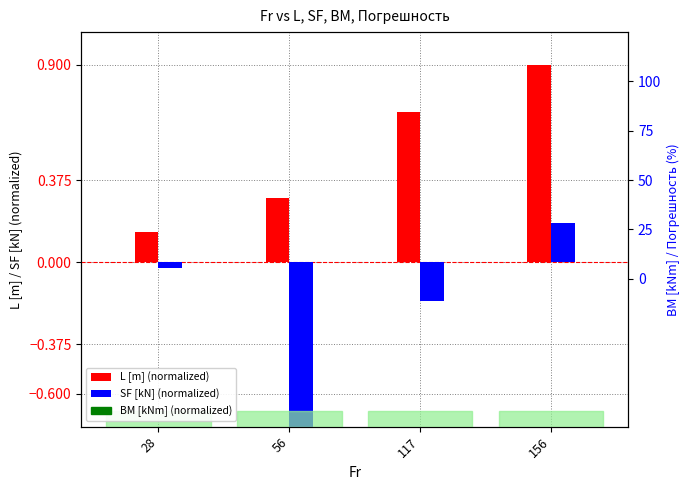

Which series has the widest spread of values?

SF [kN] (normalized)